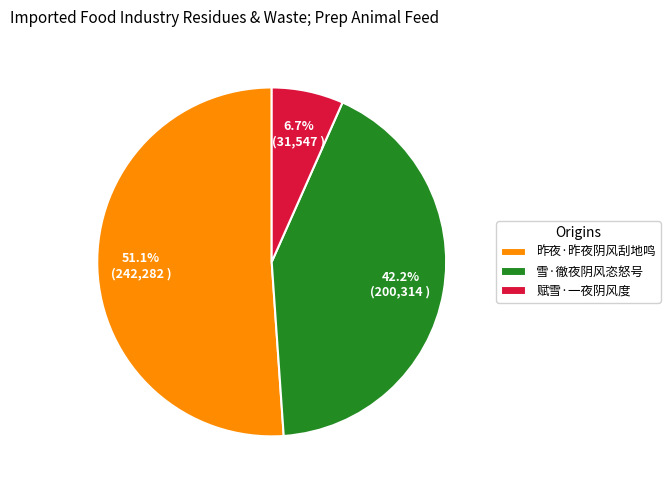

Is it true that 昨夜·昨夜阴风刮地鸣 is 38% of the pie?

False